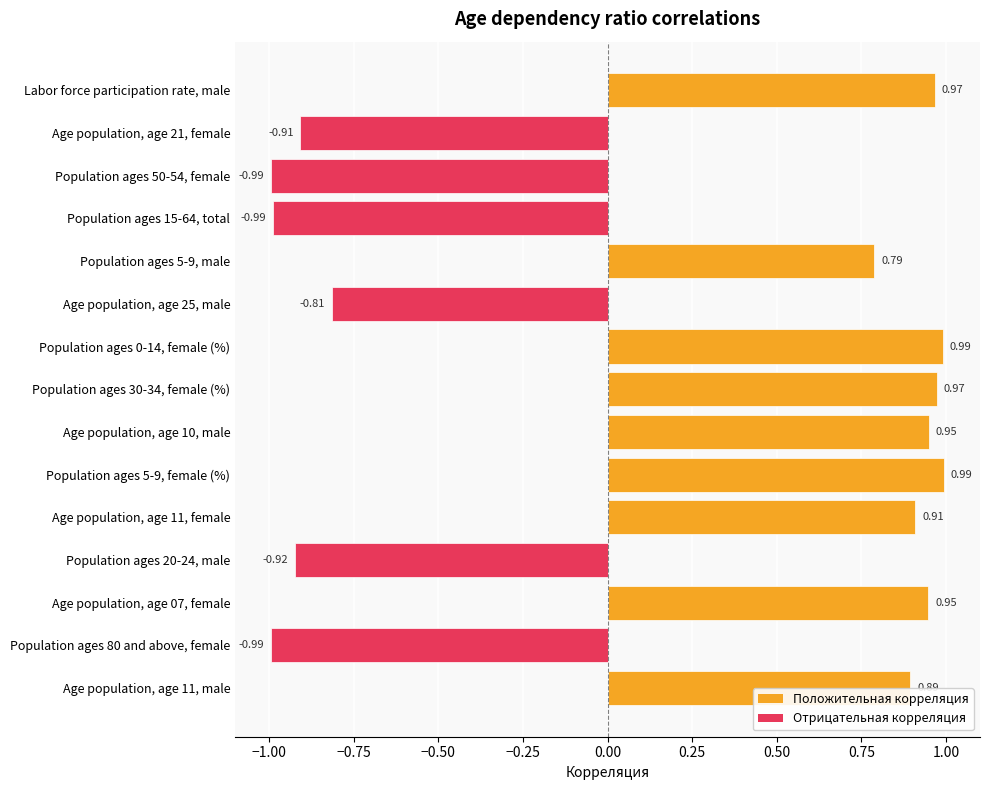

What is the change in value from Population ages 5-9, female (%) to Population ages 80 and above, female?

-2.0